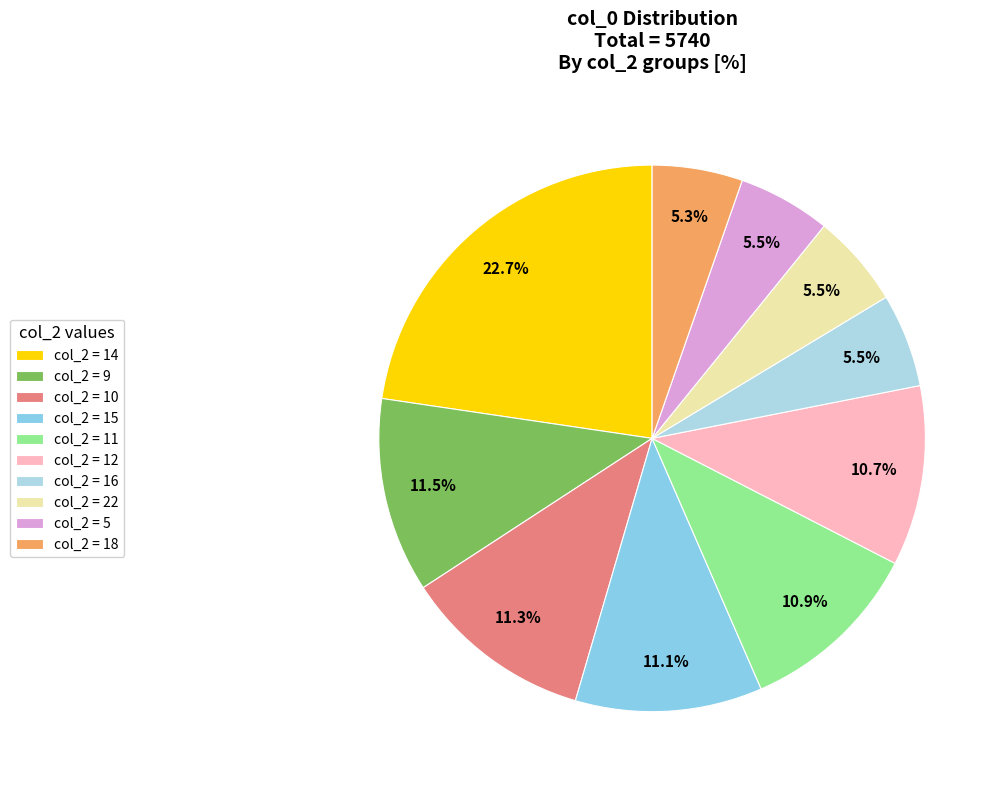

How many segments does this pie chart have?

10